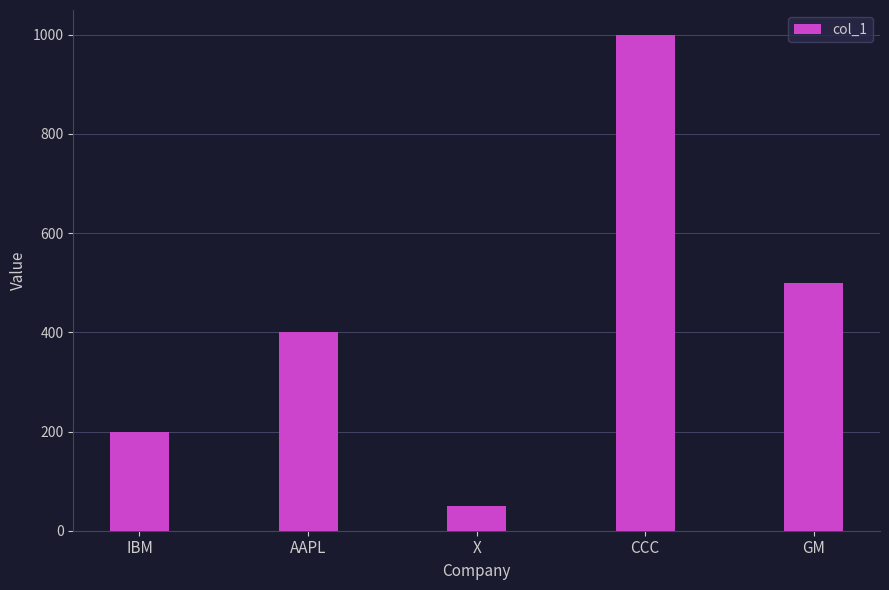

At which category does the chart reach its peak across all series?

CCC